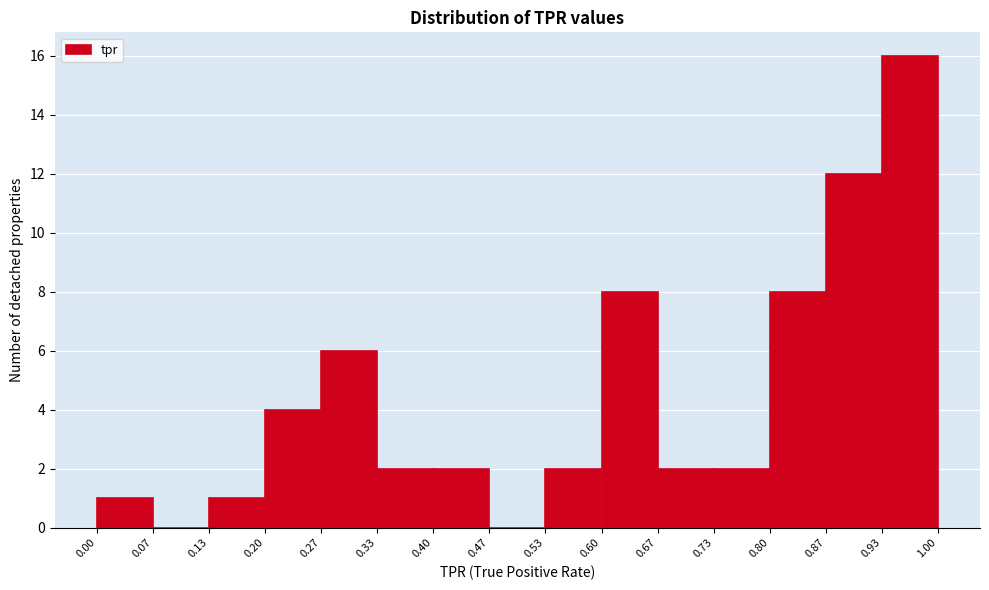

Reading left to right, transcribe this chart: for each bar, give the range it covers on the x-axis and its height. The values are not printed on the chart, so give them approximately, as read against the axis.

0.00 to 0.07: 1
0.07 to 0.13: 0
0.13 to 0.20: 1
0.20 to 0.27: 4
0.27 to 0.33: 6
0.33 to 0.40: 2
0.40 to 0.47: 2
0.47 to 0.53: 0
0.53 to 0.60: 2
0.60 to 0.67: 8
0.67 to 0.73: 2
0.73 to 0.80: 2
0.80 to 0.87: 8
0.87 to 0.93: 12
0.93 to 1.00: 16